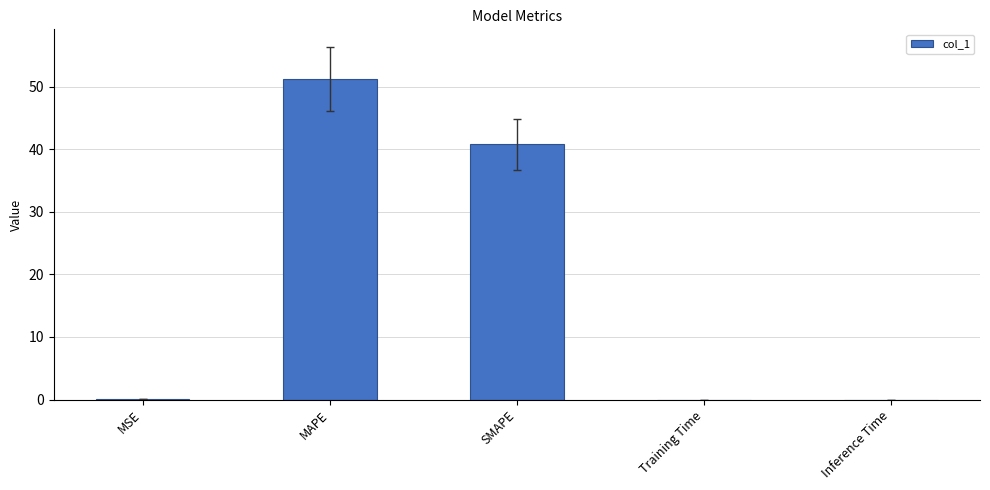

At which category does the chart reach its peak across all series?

MAPE